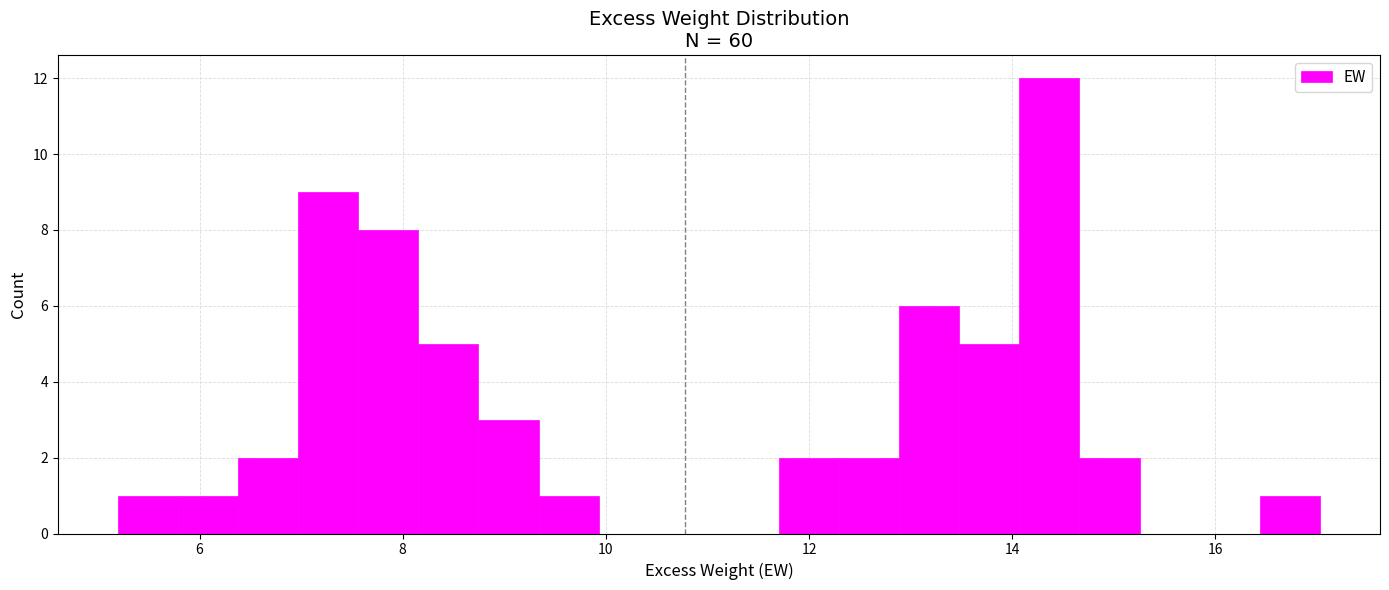

Read against the x-axis, roughly where is the centre of the tallest bar?

14.4